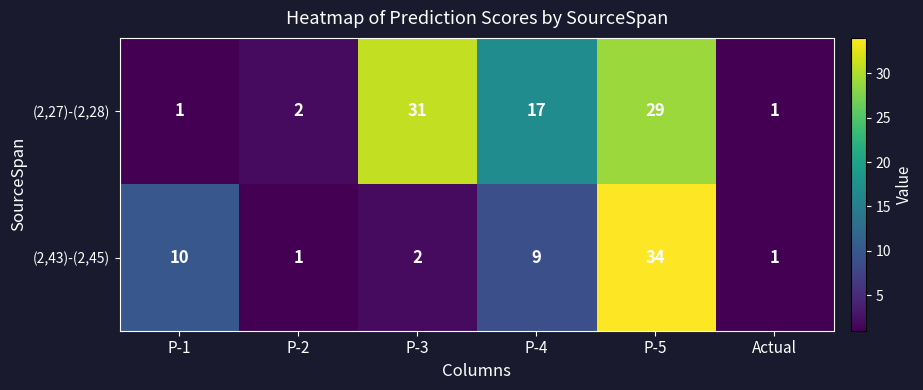

Which series has the widest spread of values?

(2,43)-(2,45)